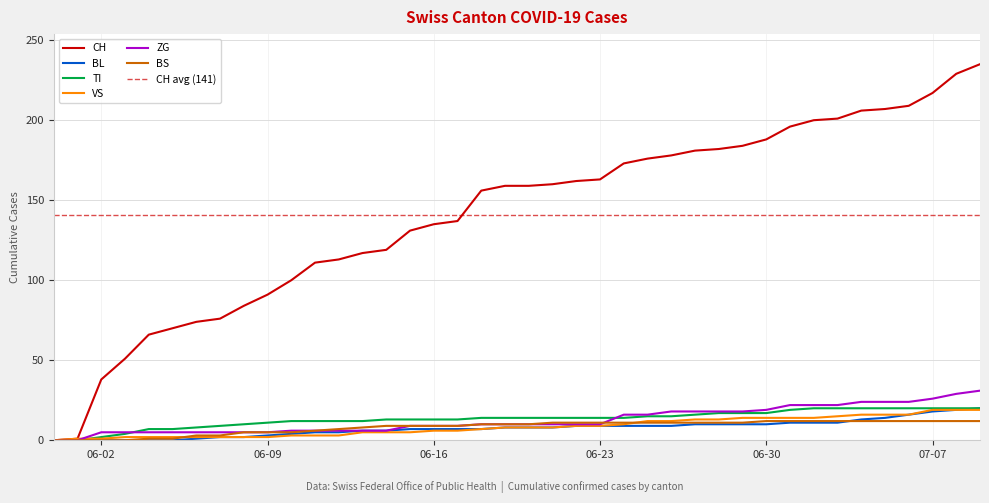

Is the value of BS at 2020-06-26 greater than the value of BL at 2020-06-26?

Yes